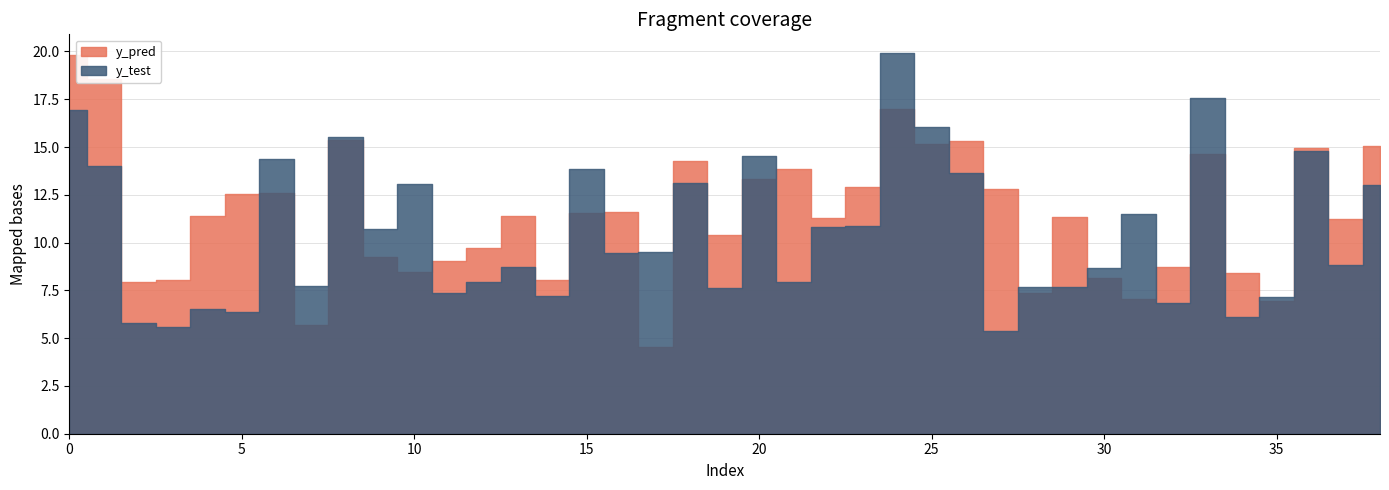

Is the value of y_test at 27 greater than the value of y_pred at 13?

No